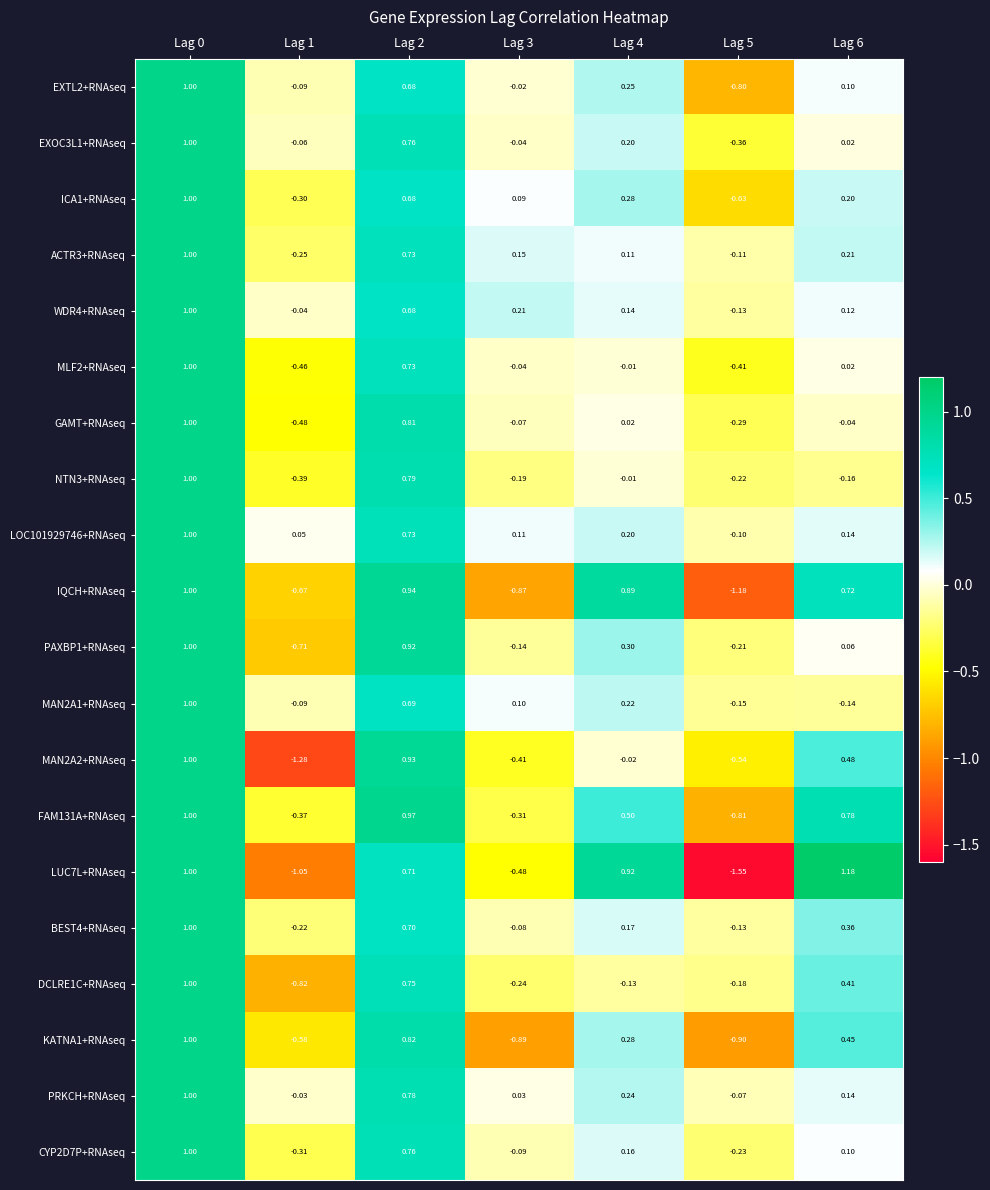

Is the value of PRKCH+RNAseq at Lag 0 greater than the value of PAXBP1+RNAseq at Lag 2?

Yes